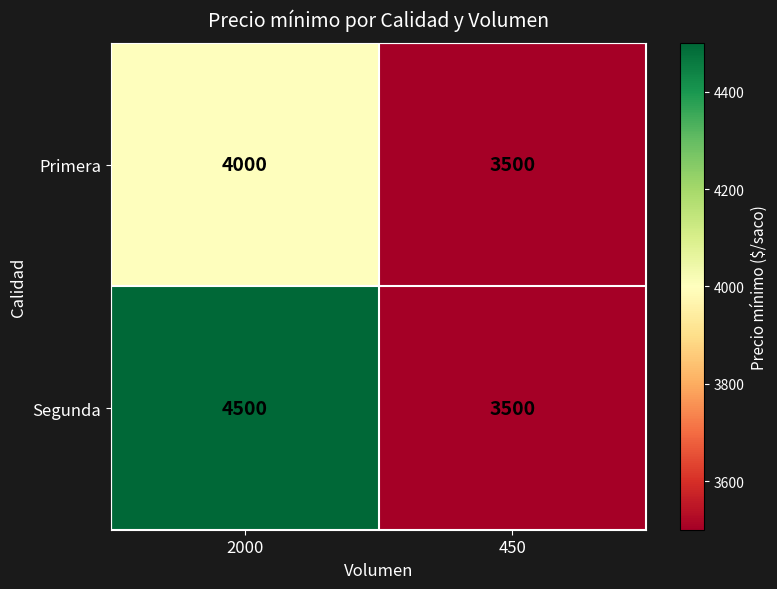

What is the maximum value for Segunda?

4500